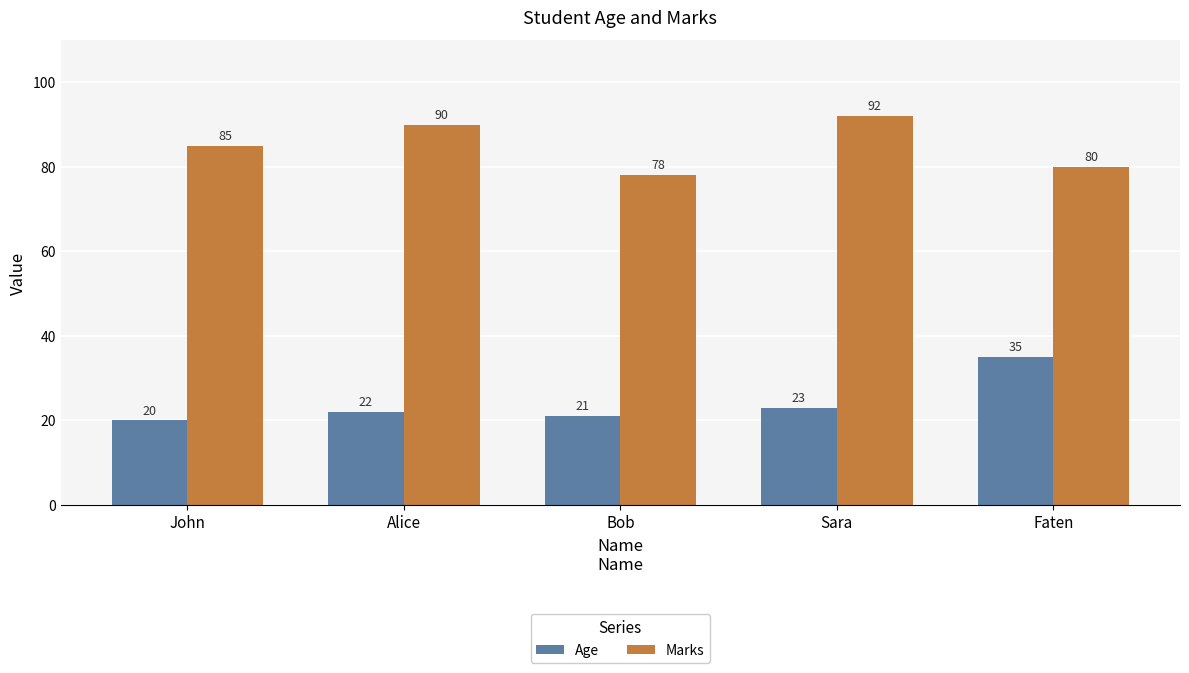

The value of Marks at Bob is 113. True or false?

False